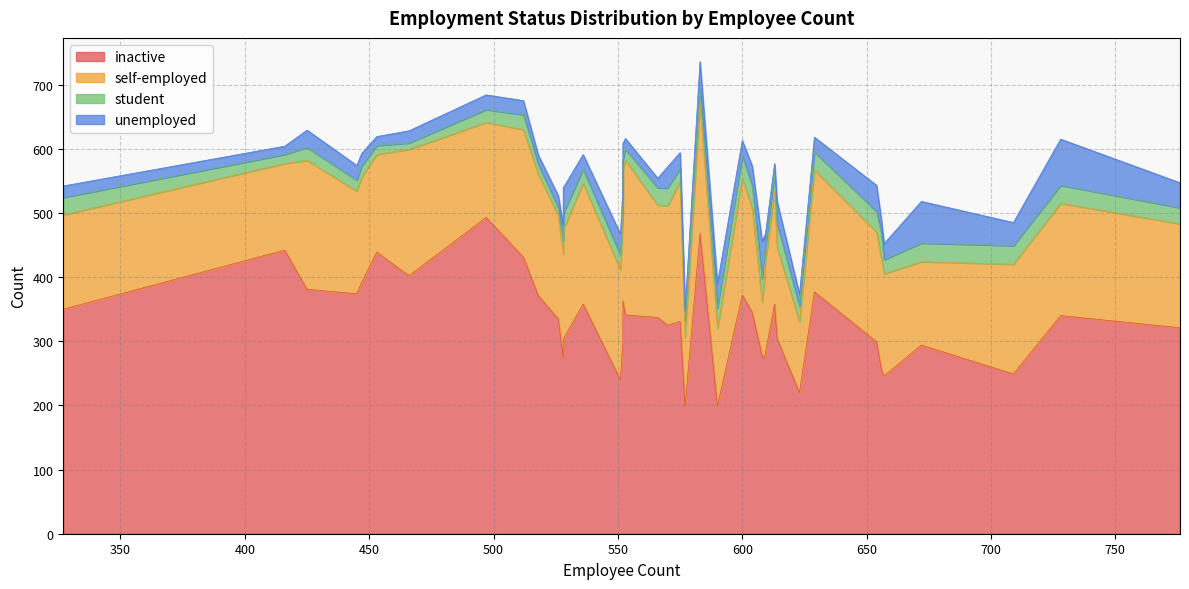

In inactive, how many points are higher than both neighbors (excluding endpoints)?

14